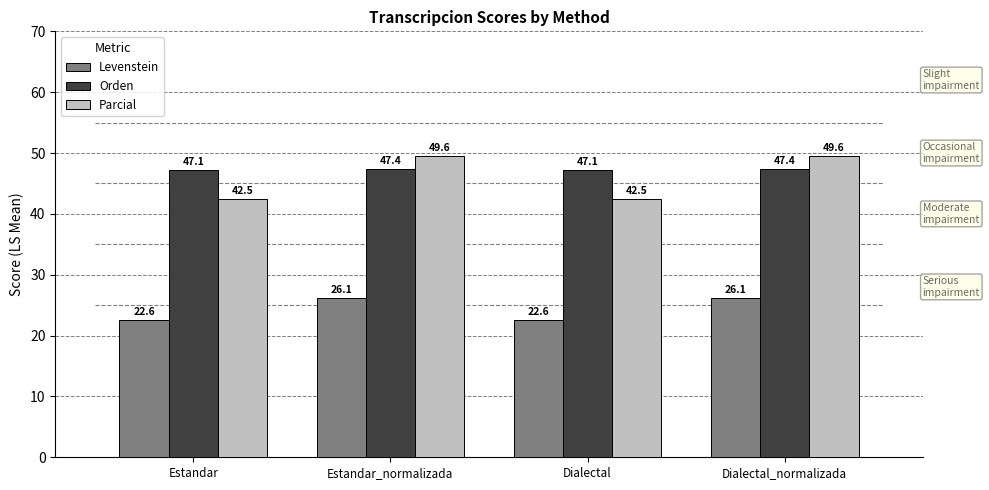

What is the difference between the maximum and minimum values in the Parcial series?

7.1